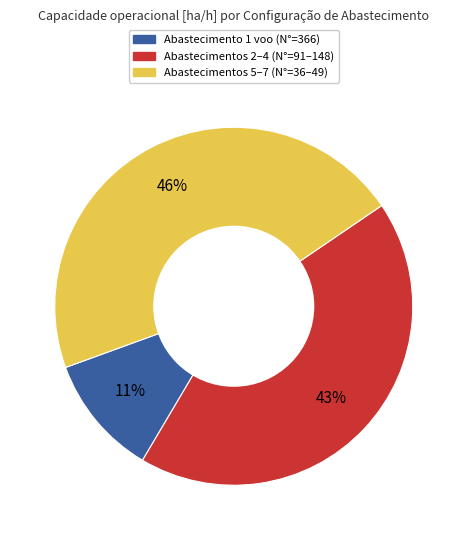

What is the ratio of the value at Abastecimentos 2–4 (N°=91–148) to the value at Abastecimentos 5–7 (N°=36–49)?

0.9